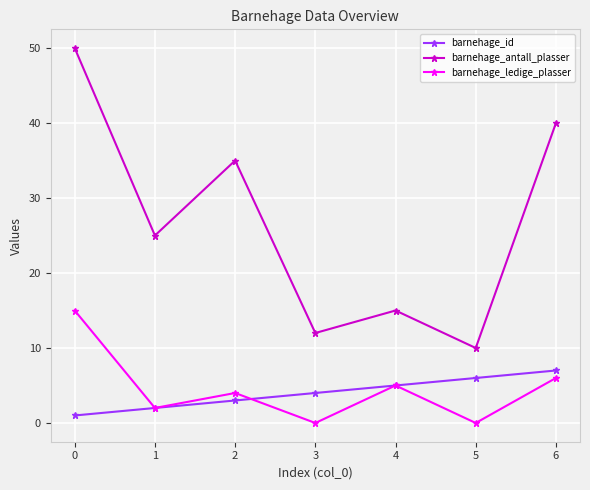

Between 0 and 2, which series saw the biggest shift?

barnehage_antall_plasser